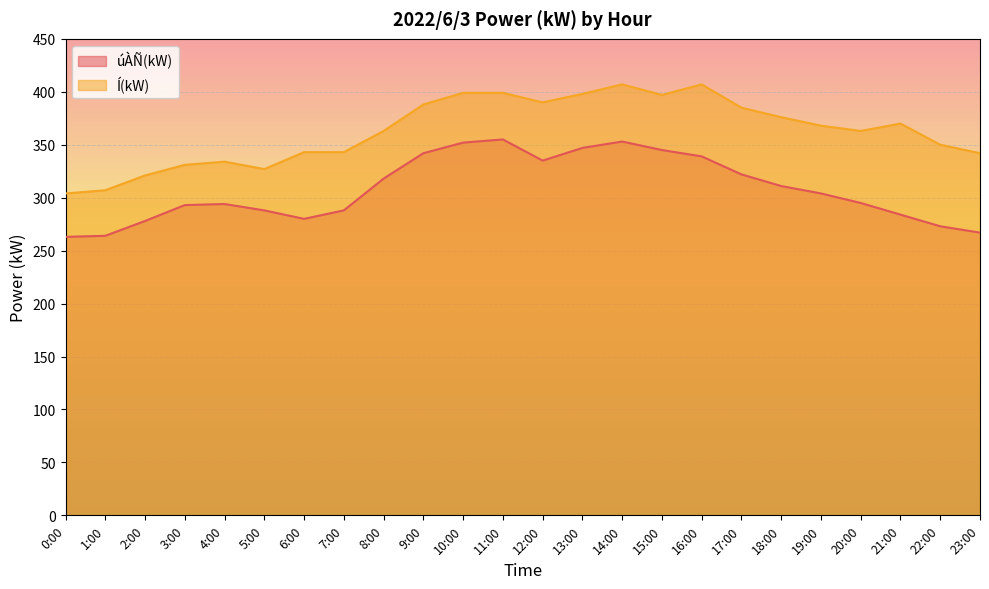

Is the value of Í(kW) at 15:00 greater than the value of úÀÑ(kW) at 8:00?

Yes